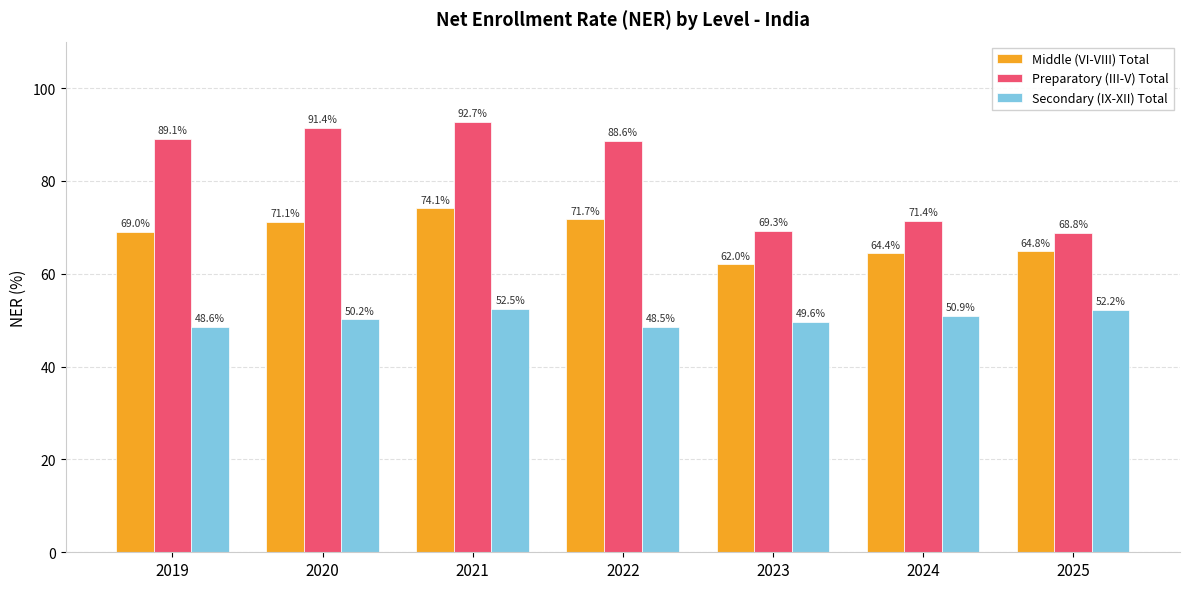

What is the spread (max minus min) of values at 2024?

20.5